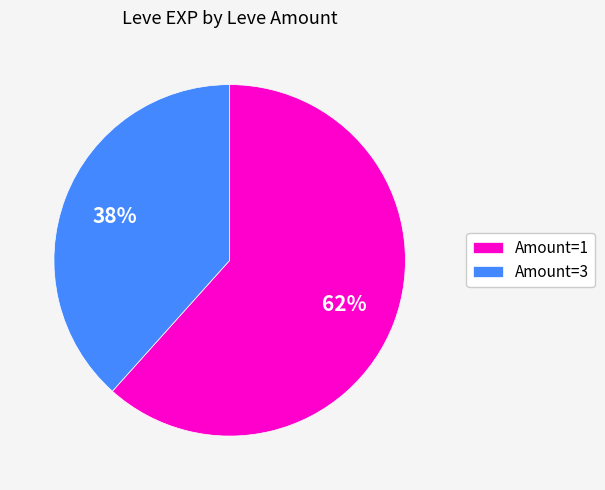

What percentage is the Amount=1 slice, to the nearest percent?

62%